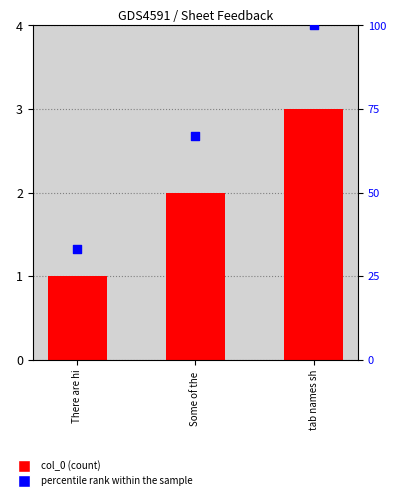

Which series has the largest total across all categories?

percentile rank within the sample